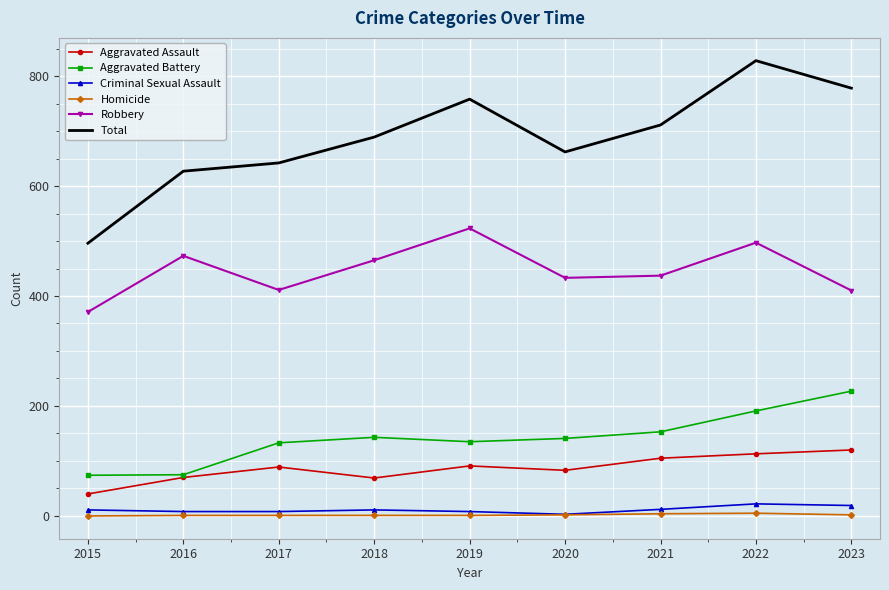

Is it true that Criminal Sexual Assault equals 19 at 2023?

True